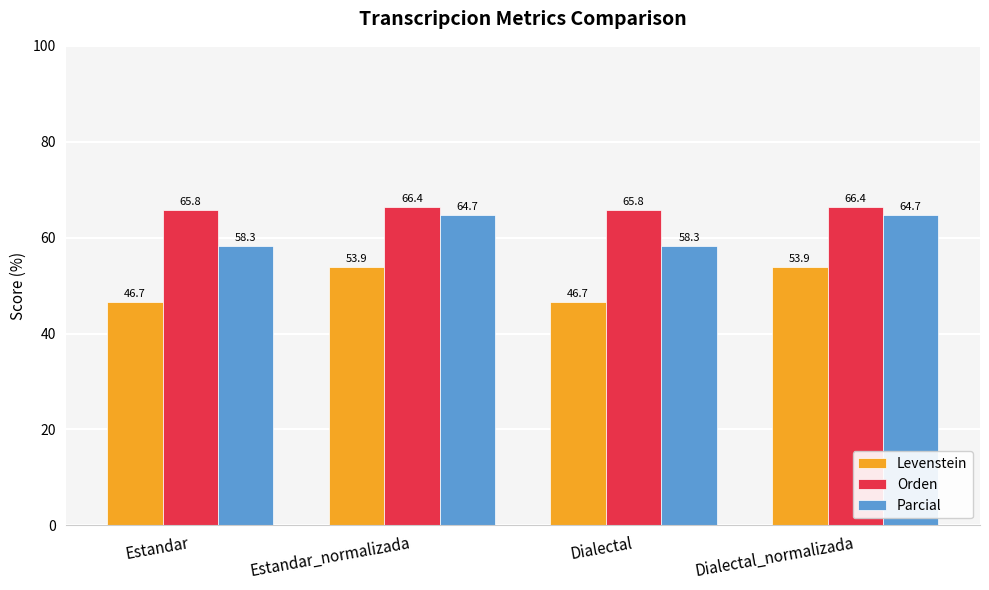

Reading right to left, transcribe all the data shown in this chart.

Levenstein: Dialectal_normalizada=53.9	Dialectal=46.7	Estandar_normalizada=53.9	Estandar=46.7
Orden: Dialectal_normalizada=66.4	Dialectal=65.8	Estandar_normalizada=66.4	Estandar=65.8
Parcial: Dialectal_normalizada=64.7	Dialectal=58.3	Estandar_normalizada=64.7	Estandar=58.3